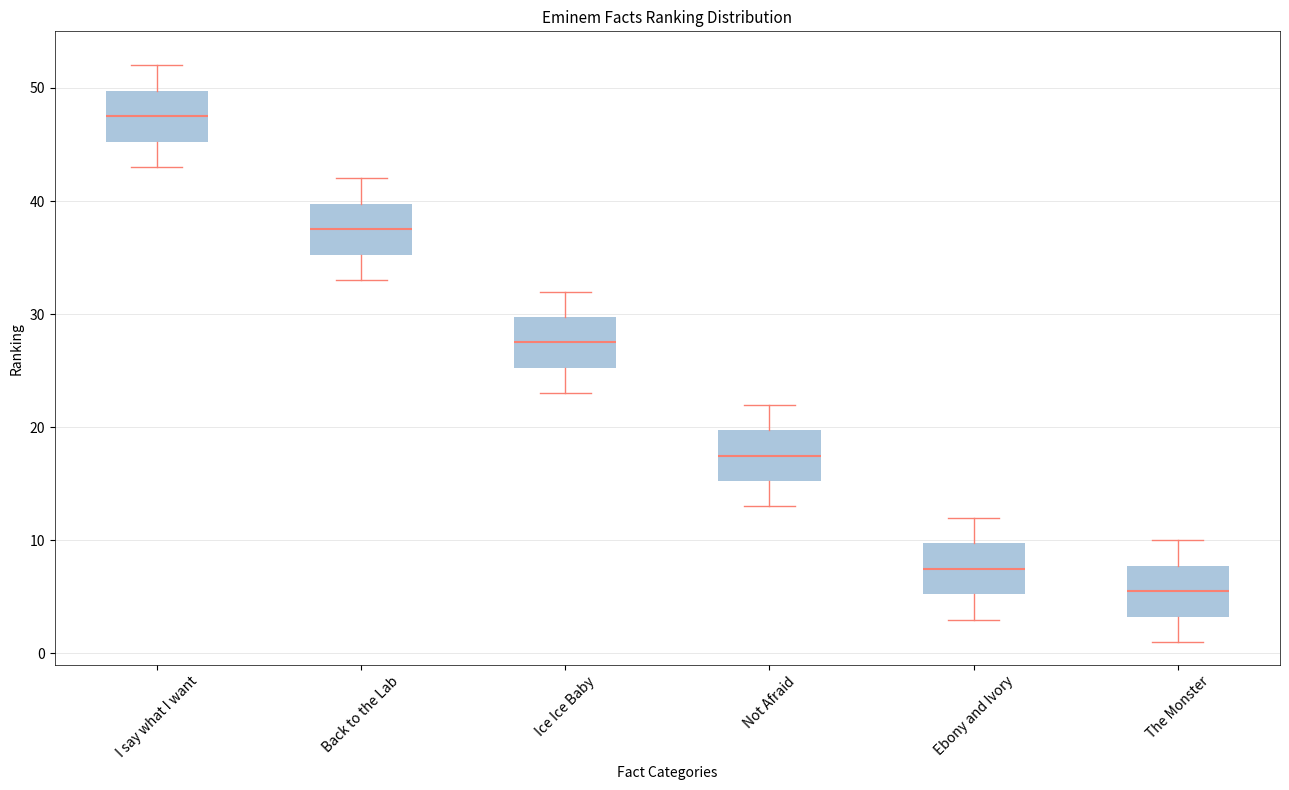

Reading left to right, transcribe this box plot: for each box, give where its median line is, the range the box spans, and where its two whiskers end, as read against the y-axis. The values are not printed on the chart, so give them approximately, as read against the axis.

I say what I want: median 48, box 45 to 50, whiskers 43 to 52
Back to the Lab: median 38, box 35 to 40, whiskers 33 to 42
Ice Ice Baby: median 28, box 25 to 30, whiskers 23 to 32
Not Afraid: median 18, box 15 to 20, whiskers 13 to 22
Ebony and Ivory: median 8, box 5 to 10, whiskers 3 to 12
The Monster: median 6, box 3 to 8, whiskers 1 to 10